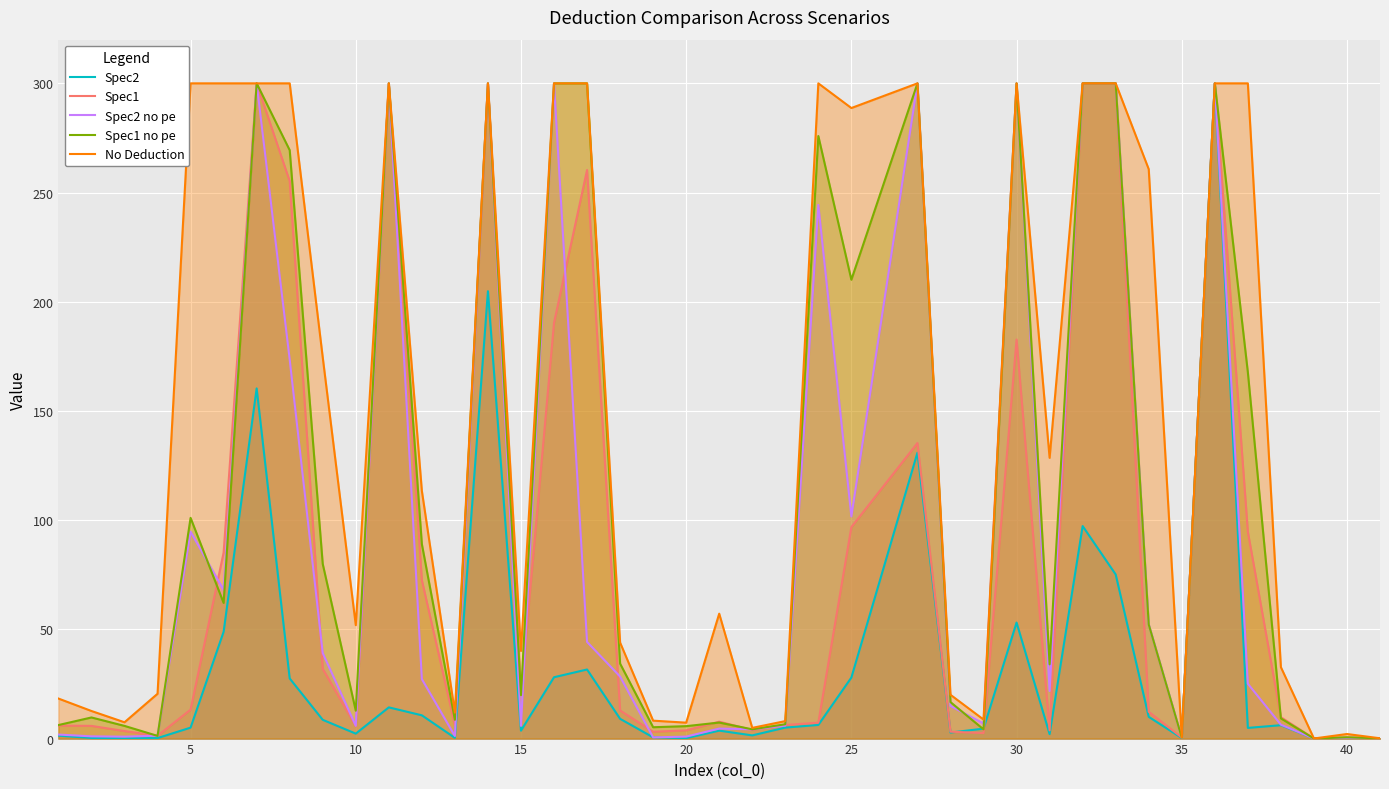

After their last crossing, which series has the higher values: Spec2 no pe or Spec1?

Spec2 no pe